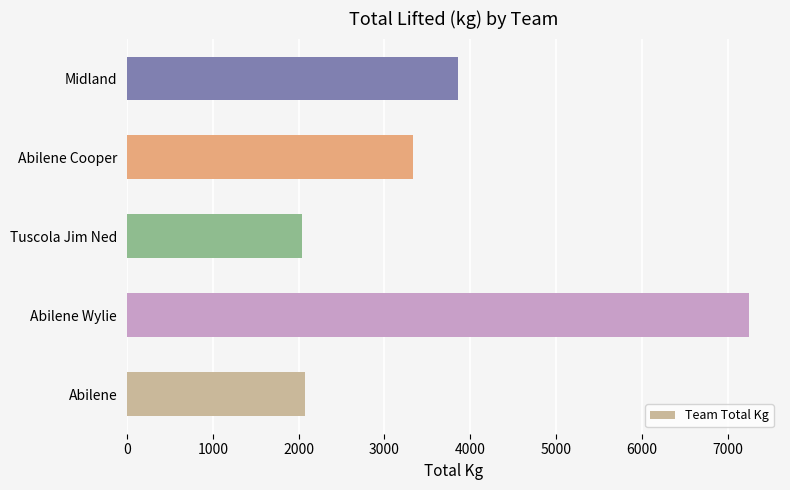

The chart shows a value of 11364.8 at Abilene Wylie. True or false?

False